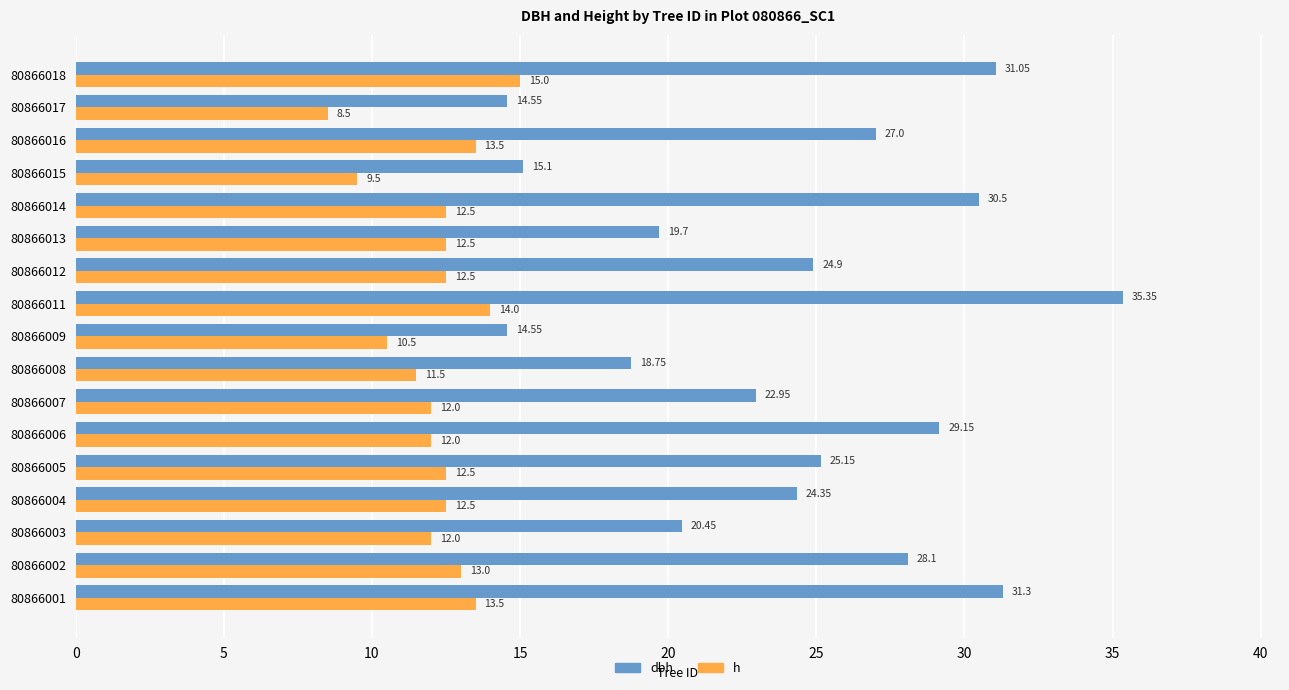

At which category is the sum across all series the highest?

80866011